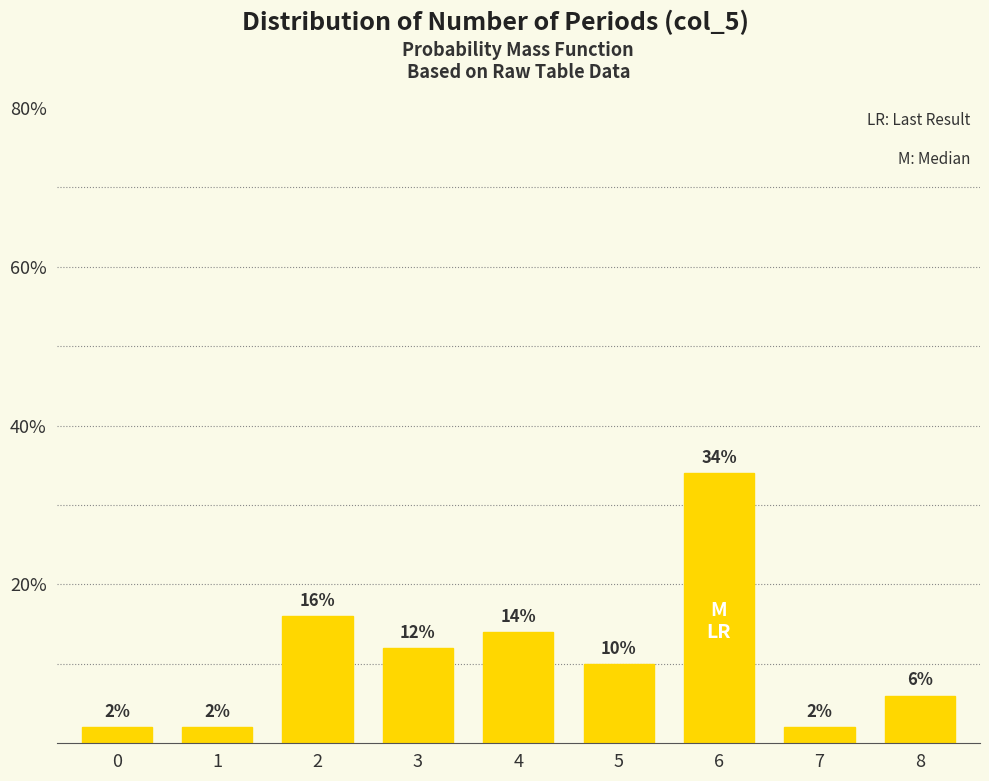

The value at 8 is 6.0. True or false?

True